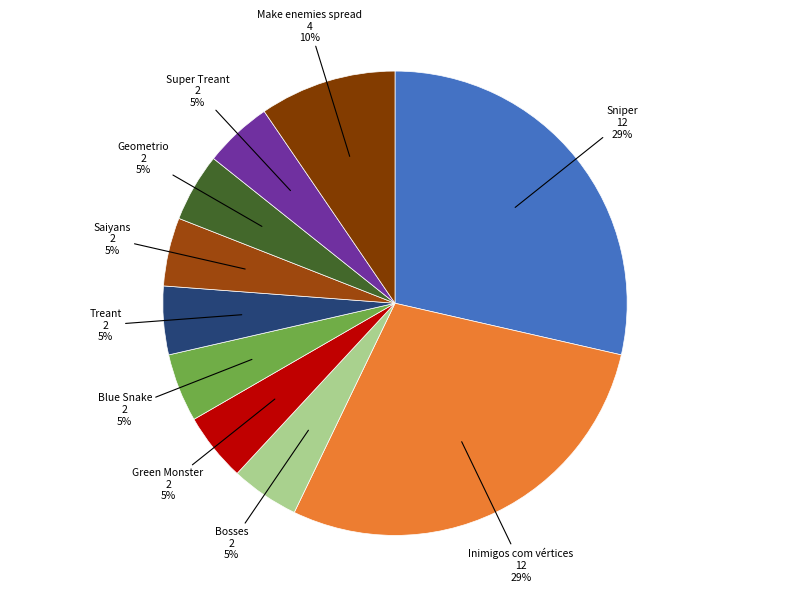

True or false: Bosses accounts for 5% of the total.

True